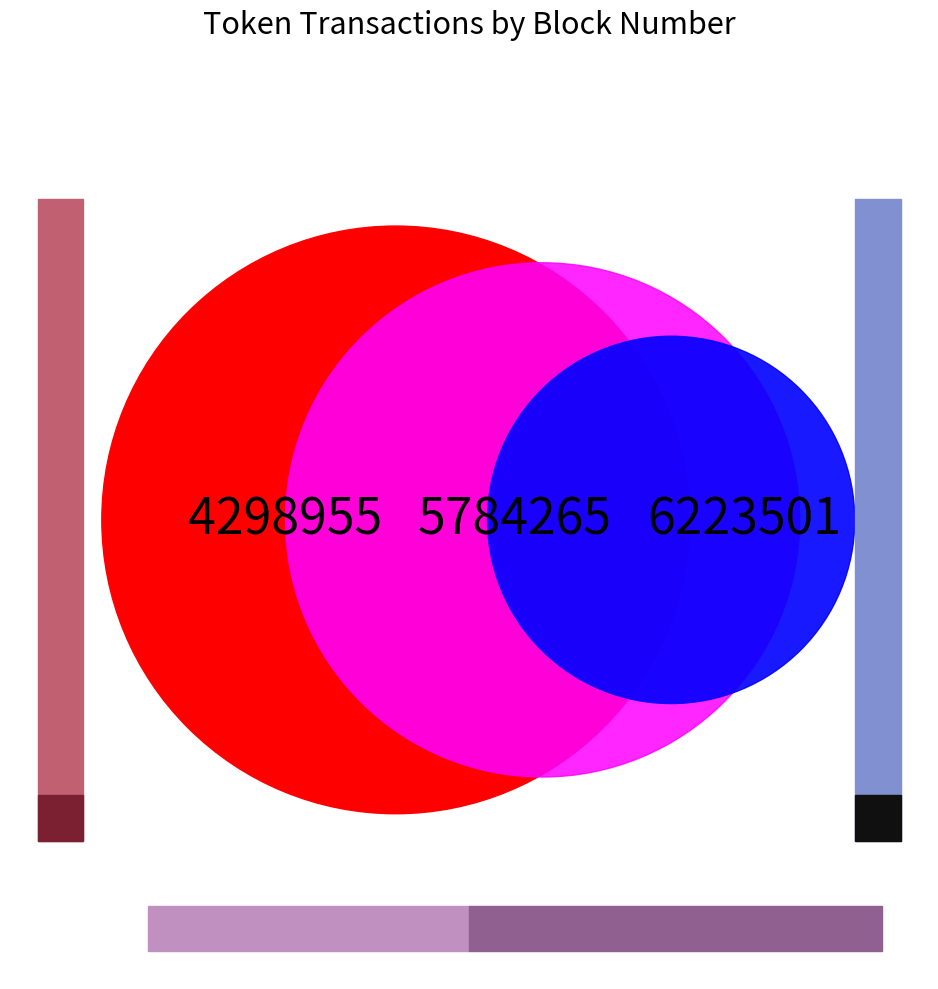

Is it true that 2 is 47% of the pie?

False